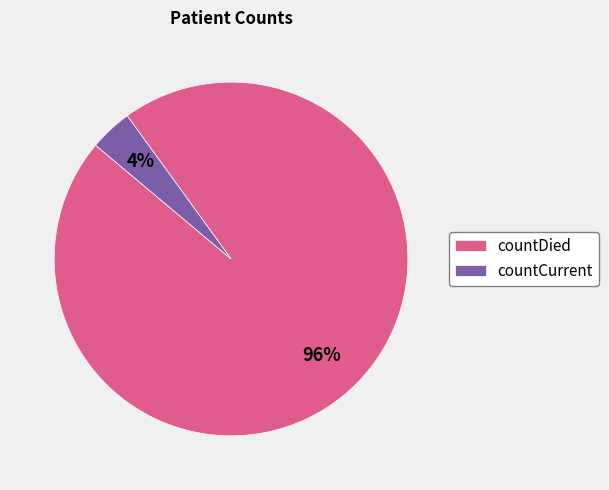

Do countCurrent and countDied together represent more than half of the pie?

Yes